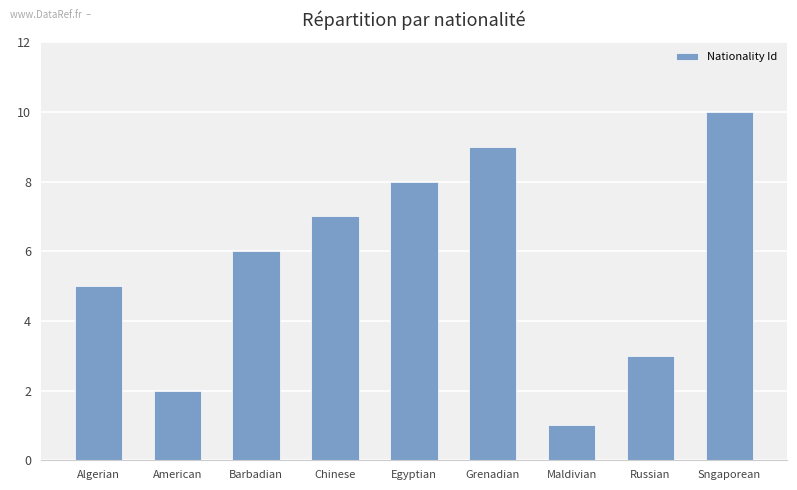

Reading left to right, what are all the values shown in this chart?

5	2	6	7	8	9	1	3	10